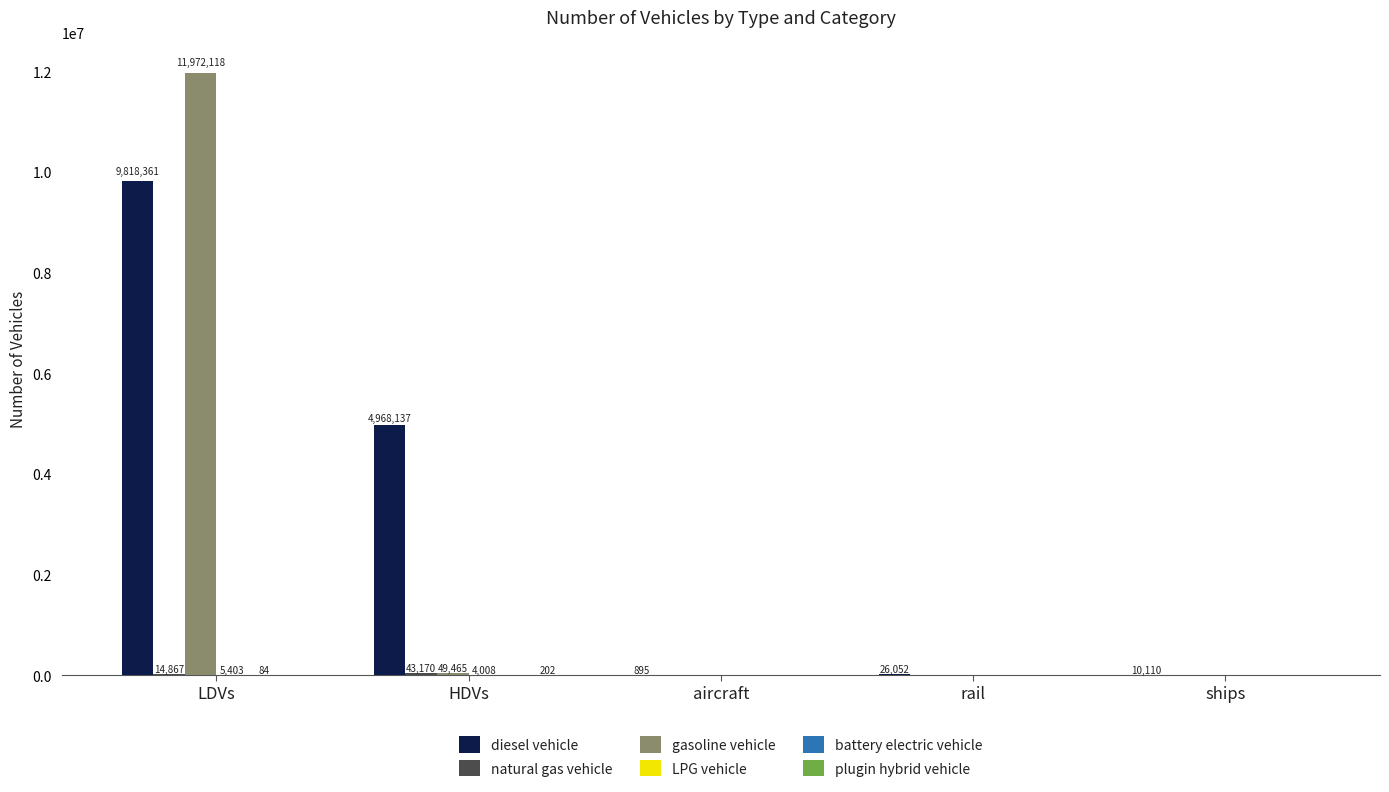

What is the spread (max minus min) of values at rail?

26052.4